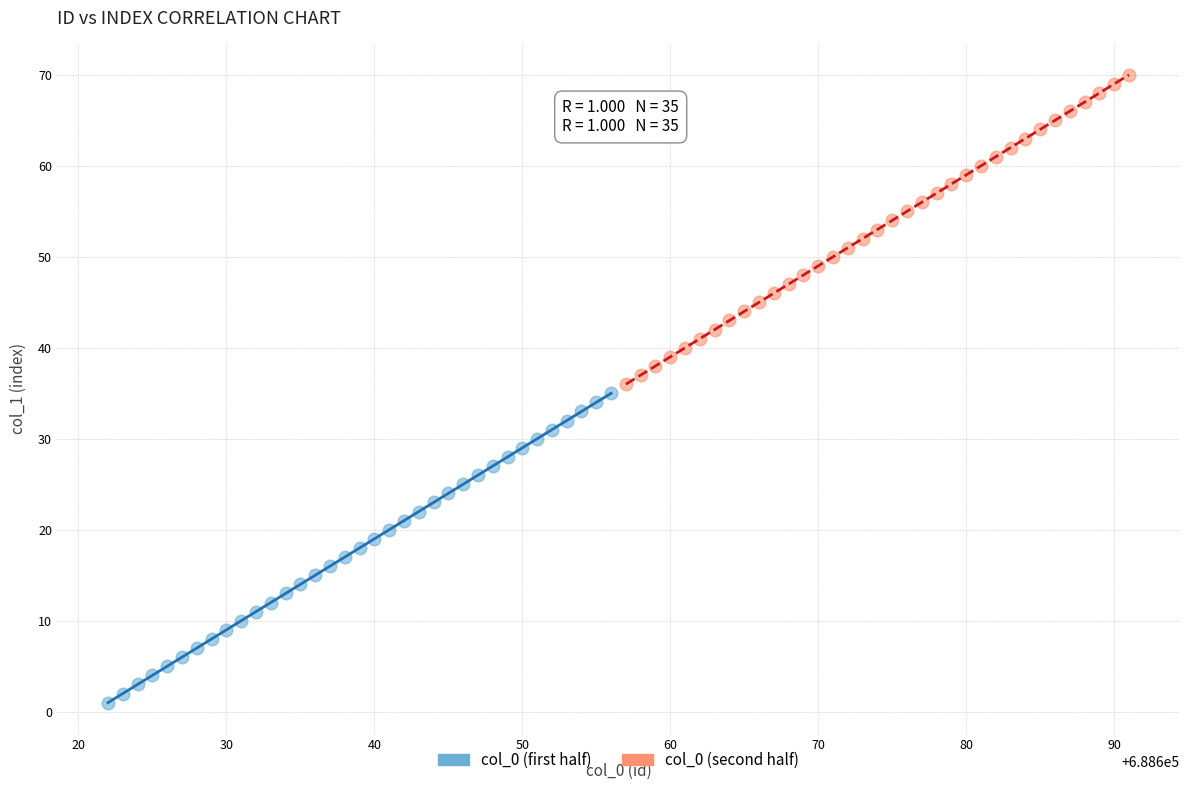

What are all the series names shown in the legend?

col_0 (first half), col_0 (second half)